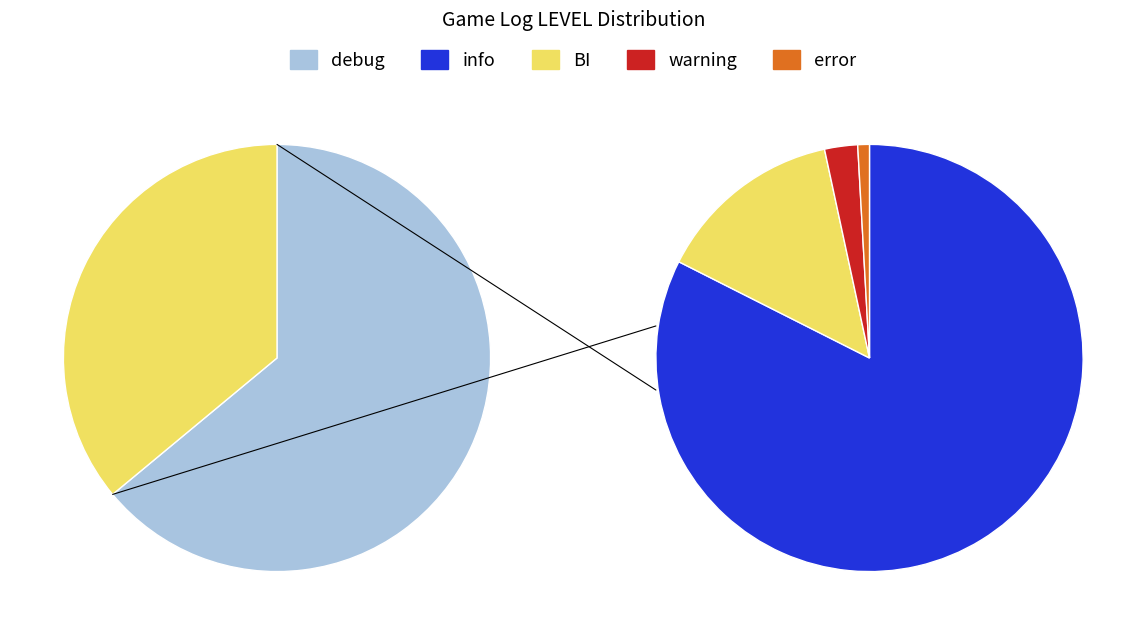

What is the change in value from debug to BI?

-2224